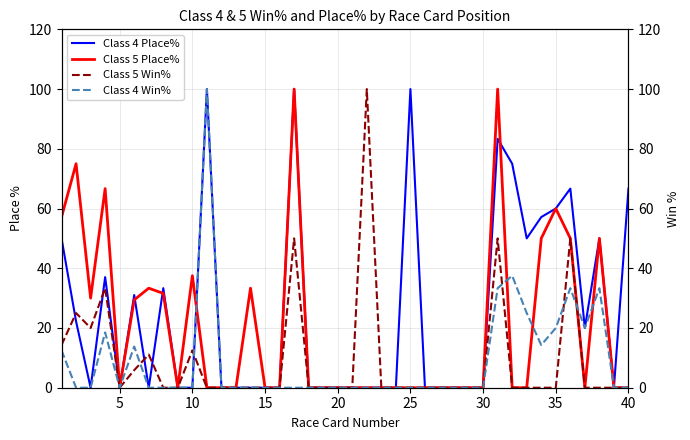

What is the highest value of the Class 5 Place% series?

100.0